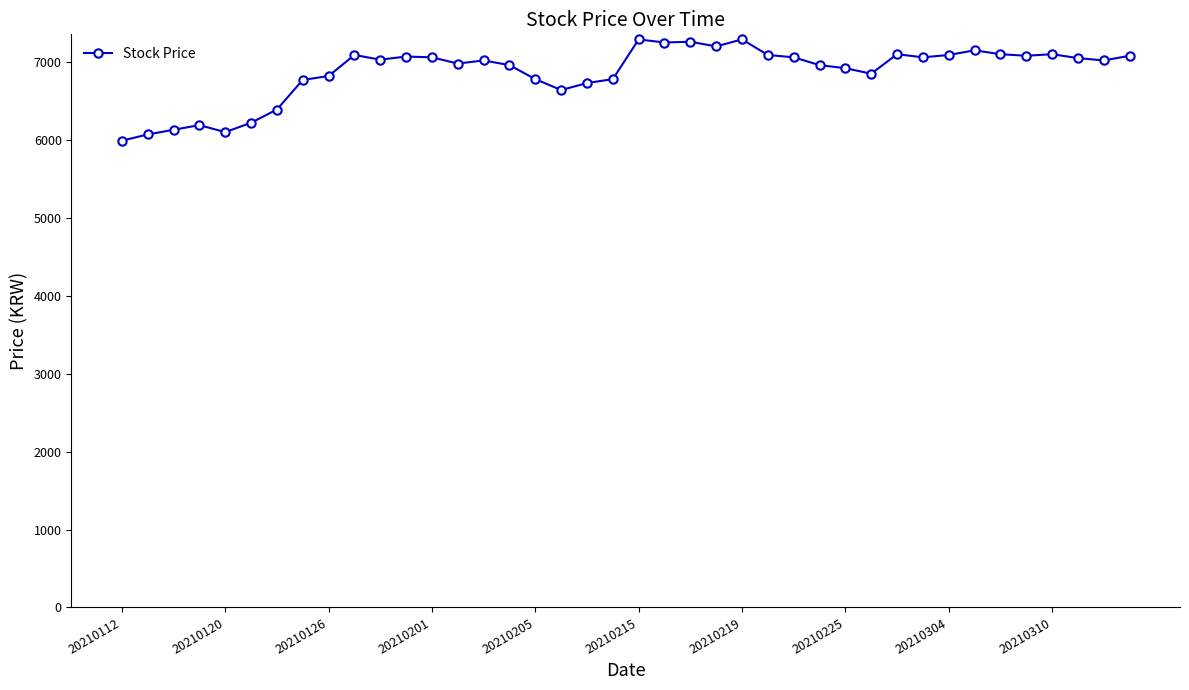

What is the minimum value shown in the chart?

5990